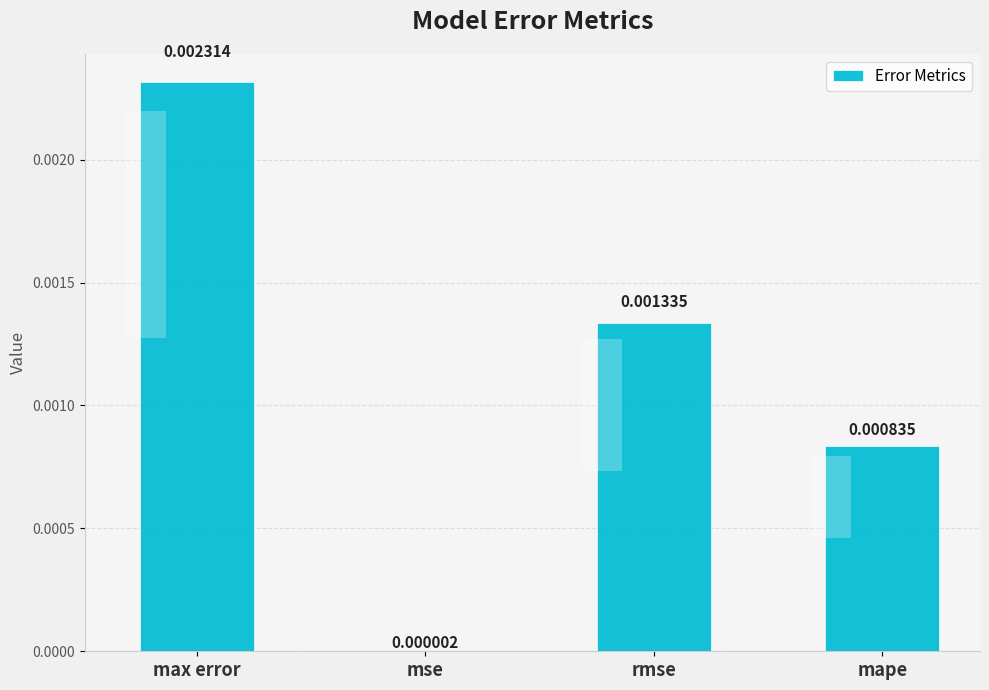

True or false: the data shows 0.0 at mse.

False